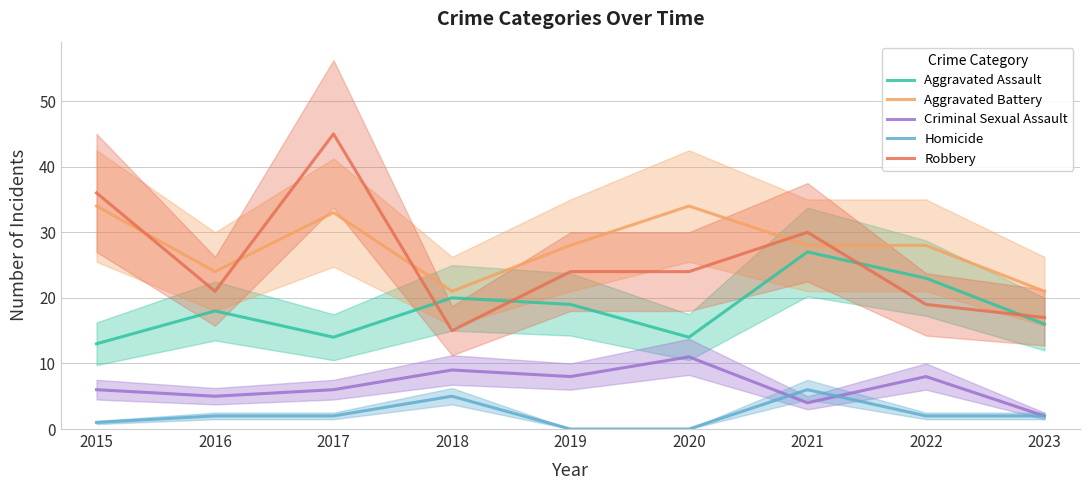

How many data points does each series have?

9